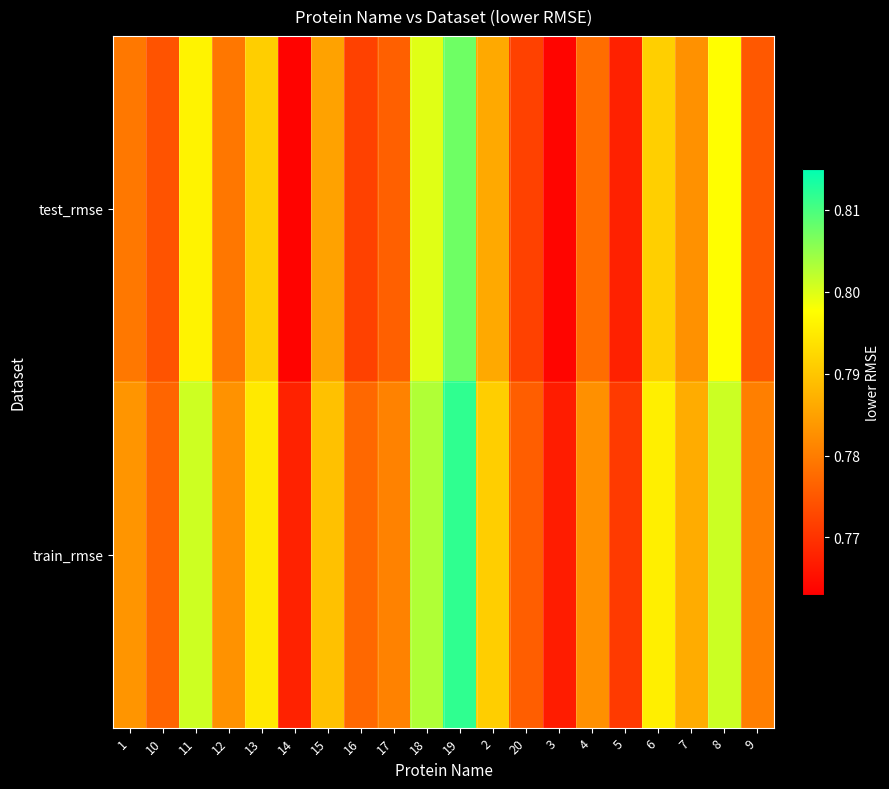

What is the smallest value displayed?

0.8